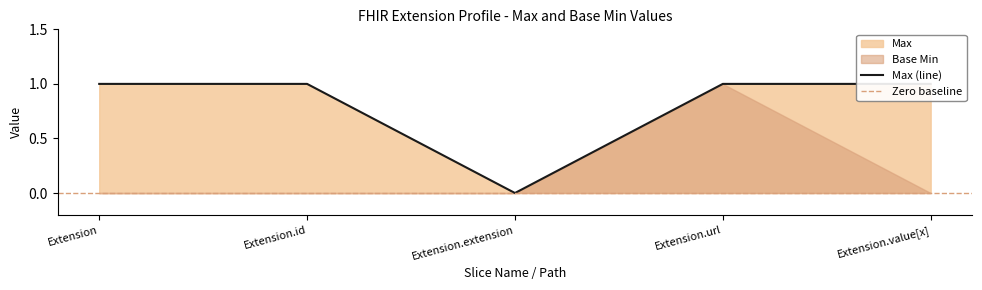

List the labels in order of value, largest first.

Extension, Extension.id, Extension.url, Extension.value[x], Extension.extension